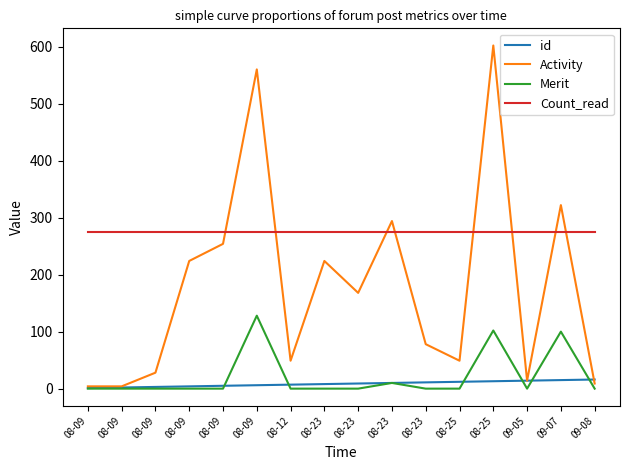

What is the minimum value for id?

1